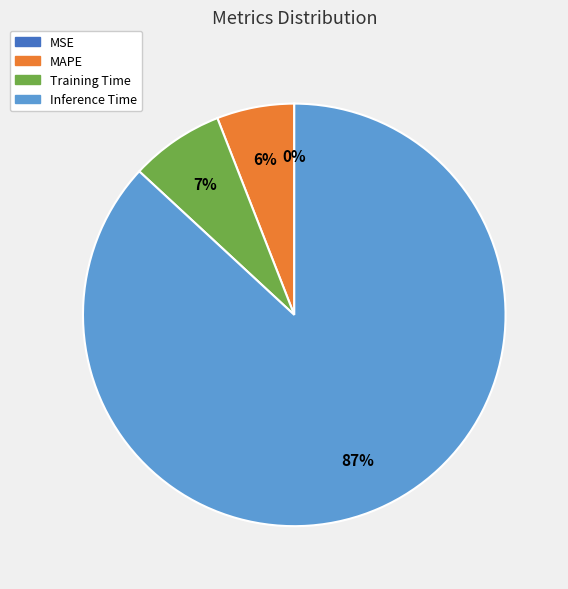

To the nearest percent, what is the difference between the largest and smallest slice percentages?

87%